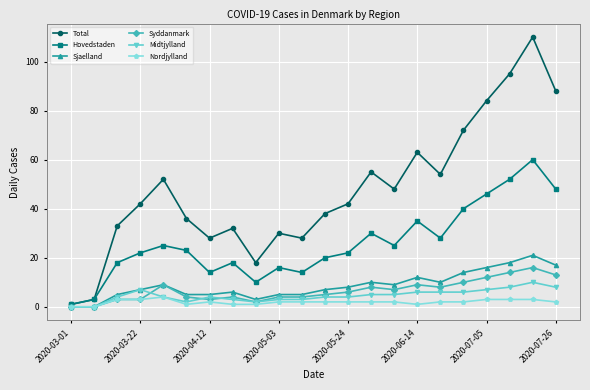

How many data points does each series have?

22